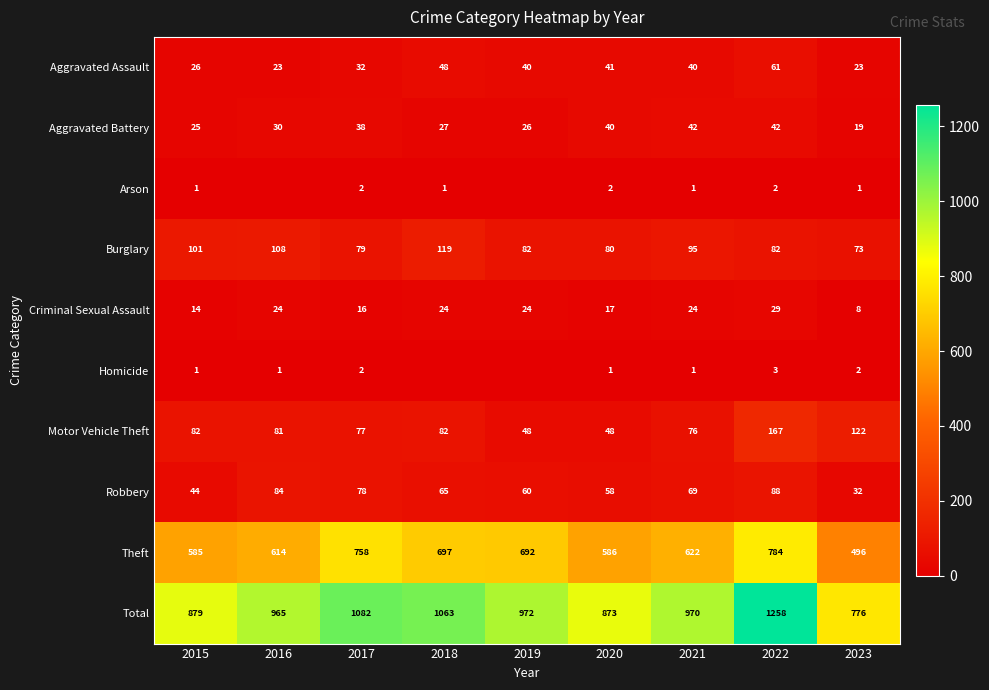

Which label corresponds to the smallest value in the chart?

2016